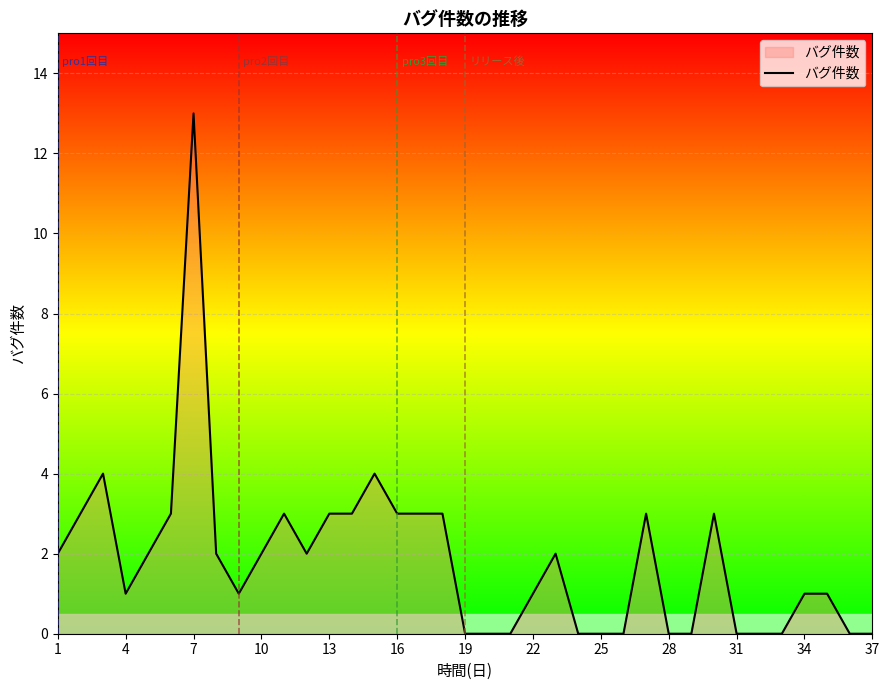

Which category has the highest value across all series?

7